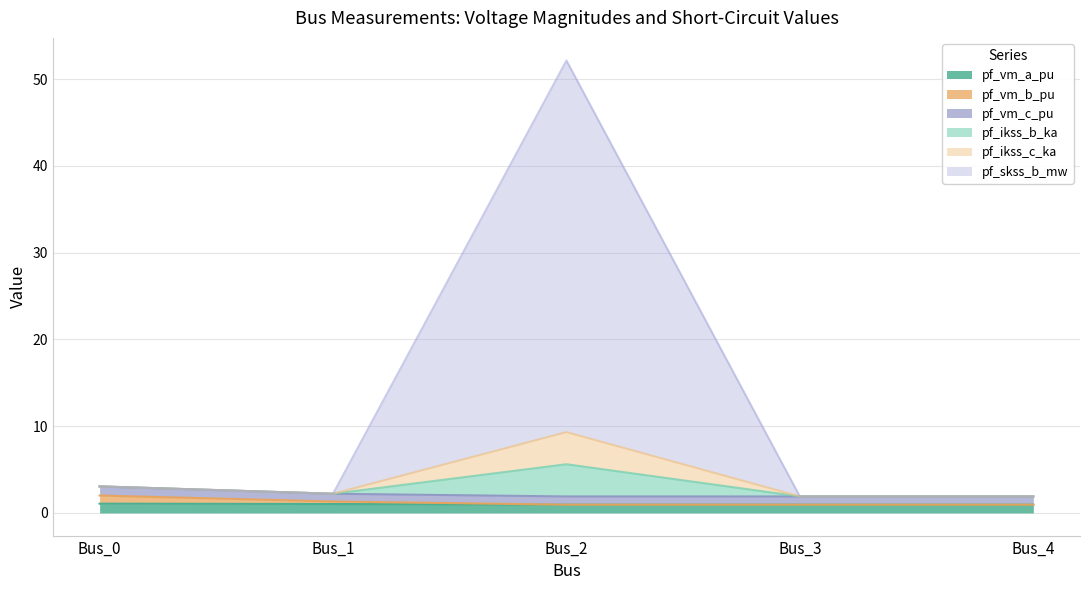

Between Bus_4 and Bus_3, which is larger?

Bus_4